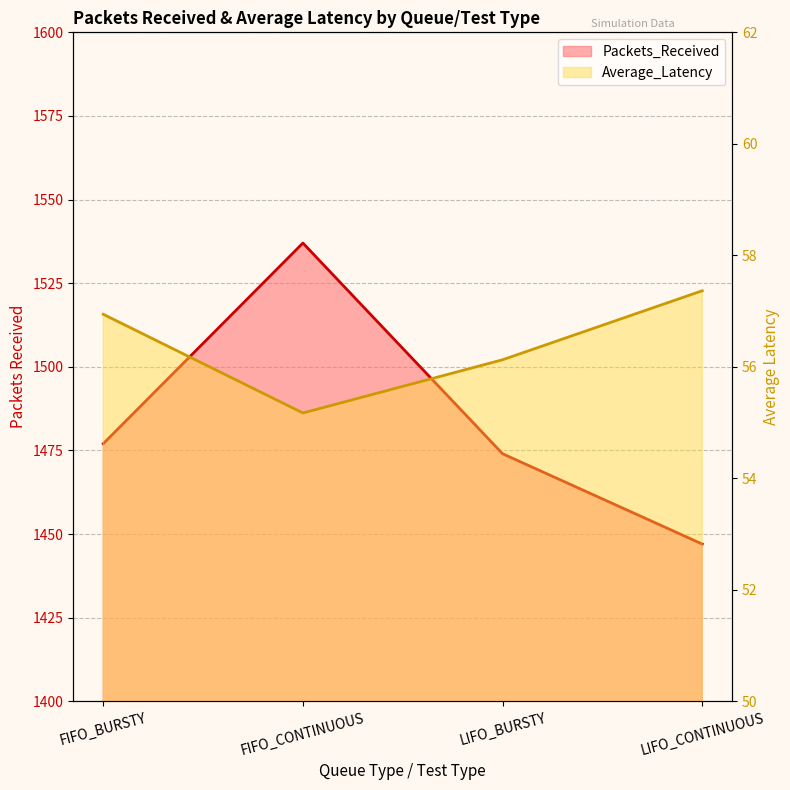

List the series in order of their peak value, lowest first.

Average_Latency, Packets_Received